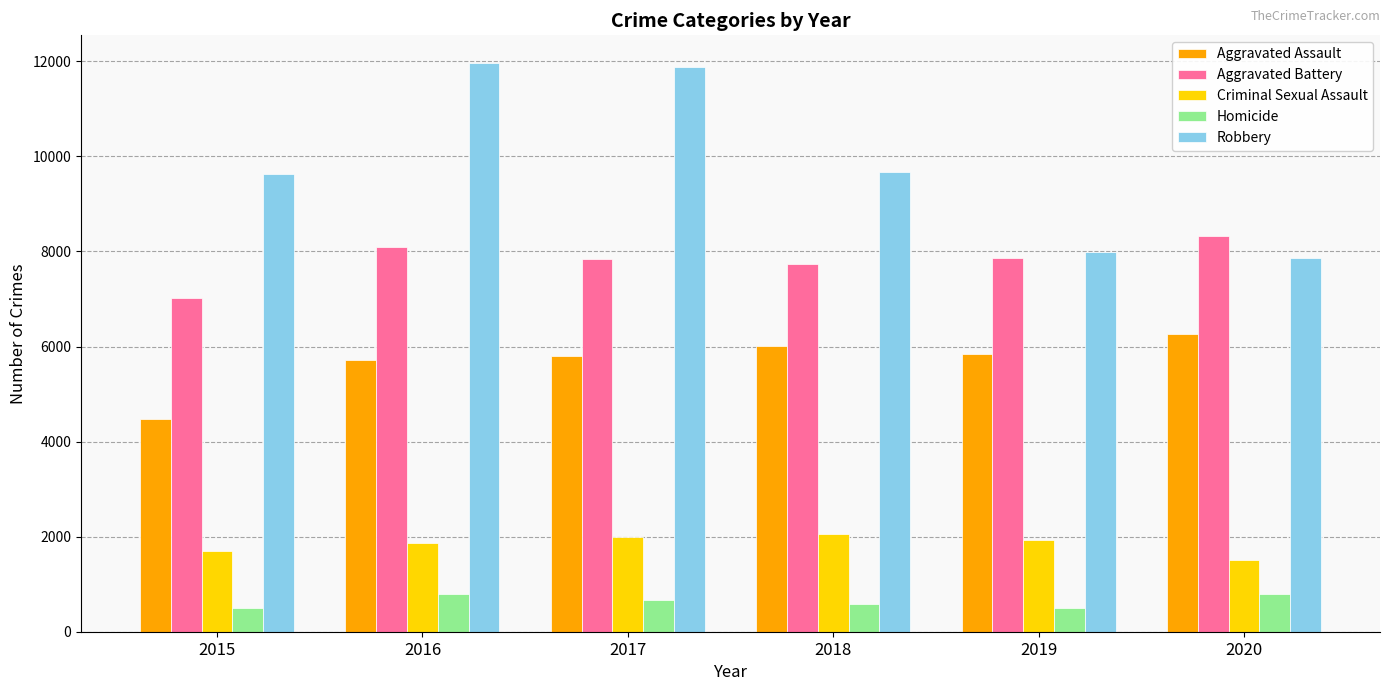

Which series has the largest total across all categories?

Robbery